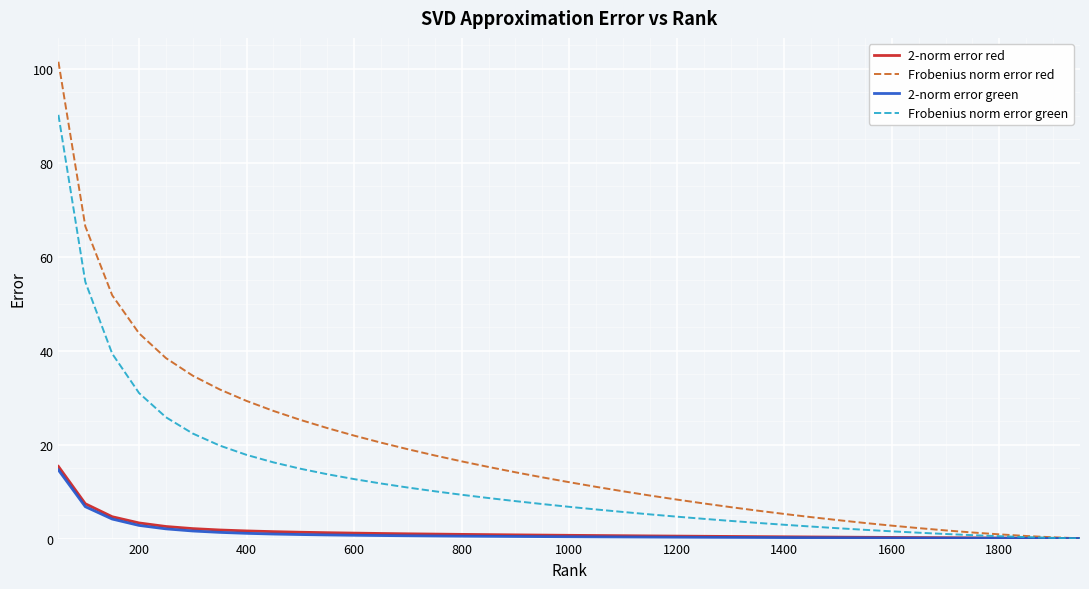

True or false: 2-norm error red and 2-norm error green intersect in this chart.

False